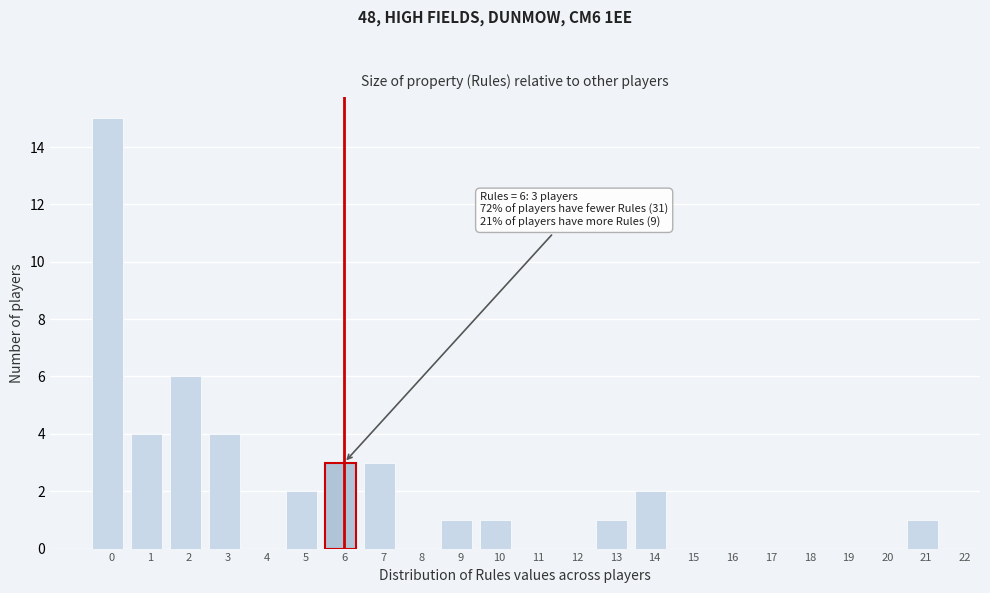

Reading left to right, extract all data points from this chart.

0=15	1=4	2=6	3=4	4=0	5=2	6=3	7=3	8=0	9=1	10=1	11=0	12=0	13=1	14=2	15=0	16=0	17=0	18=0	19=0	20=0	21=1